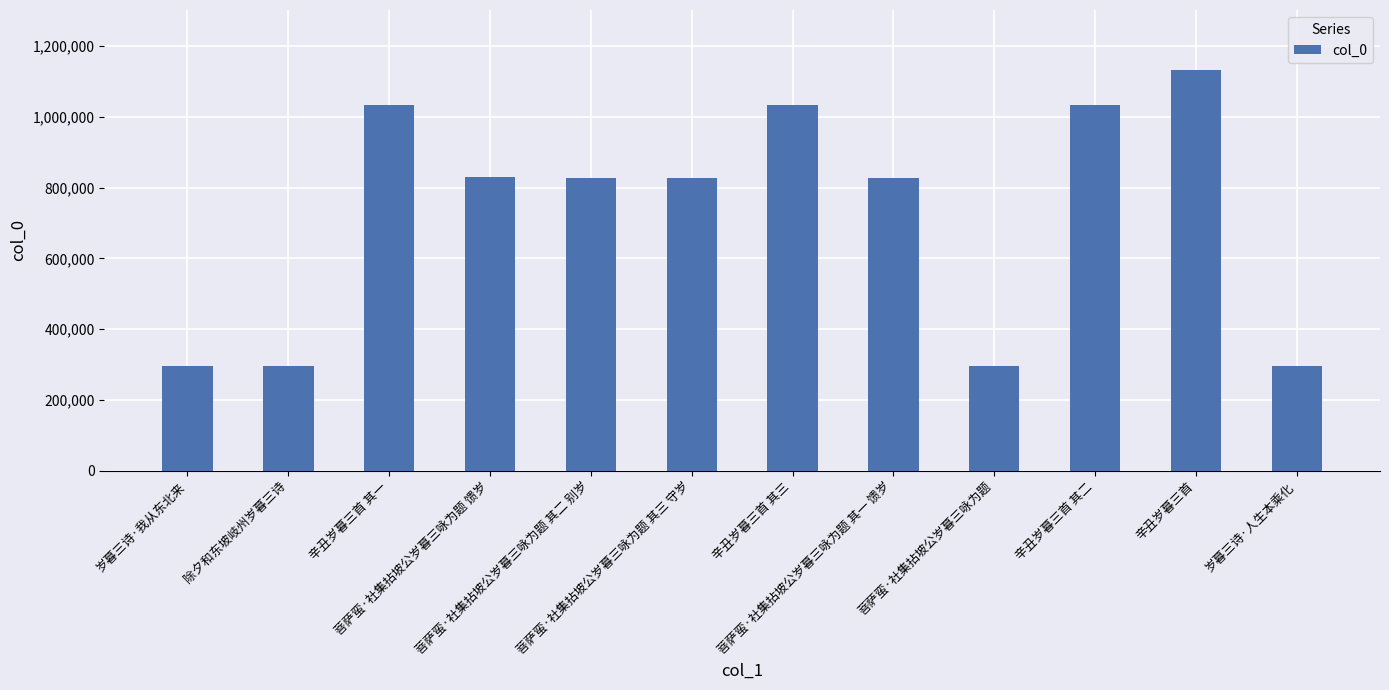

What is the difference between the maximum and minimum values?

835944